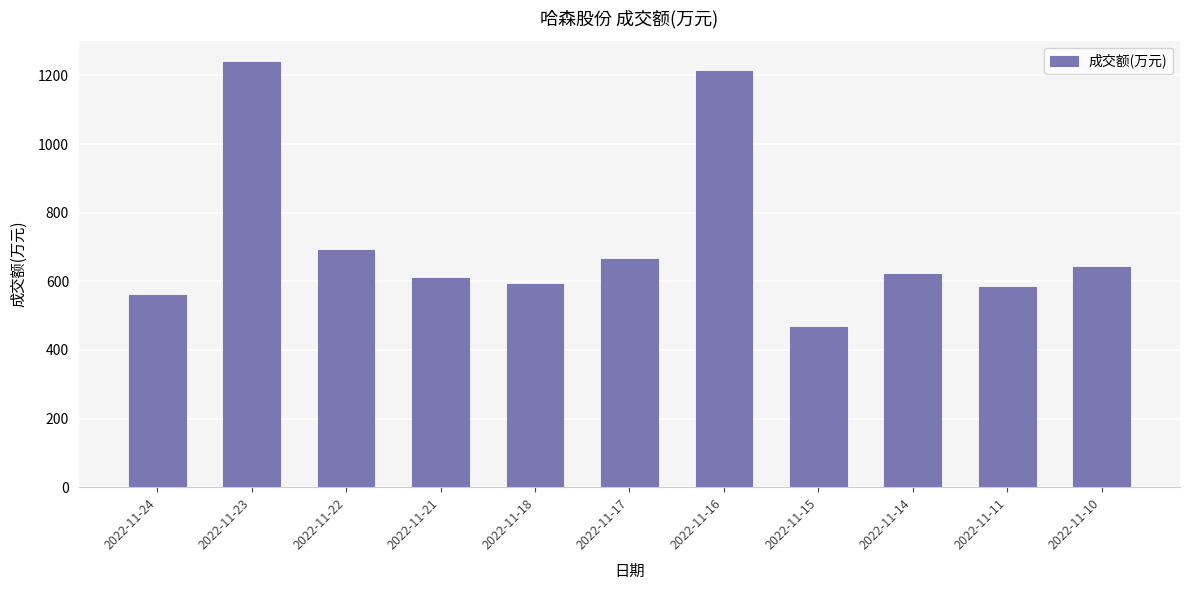

Which category has the lowest value across all series?

2022-11-15